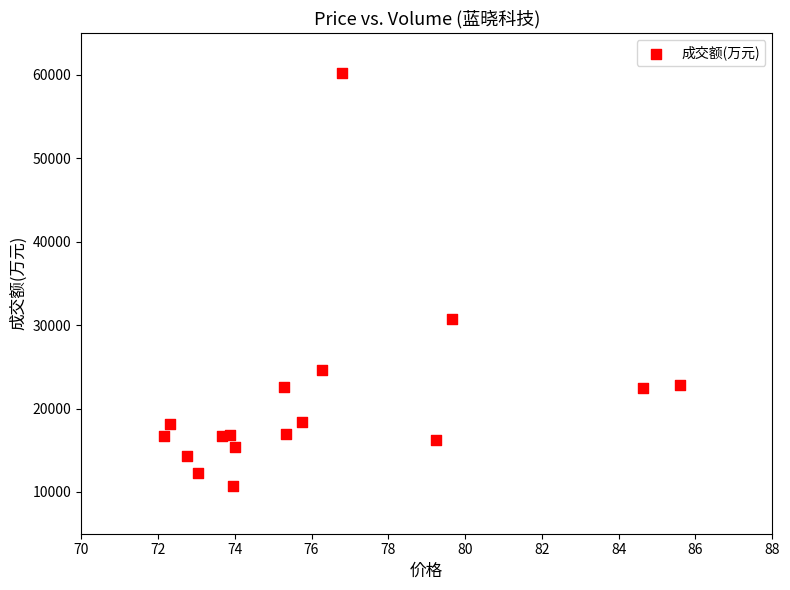

What Y value in the scatter plot is closest to 35454?

30675